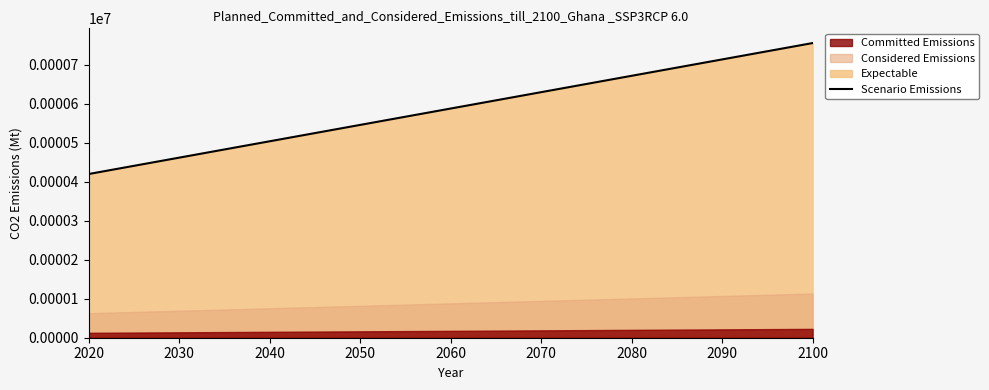

What is the lowest value of the Scenario Emissions series?

419.9